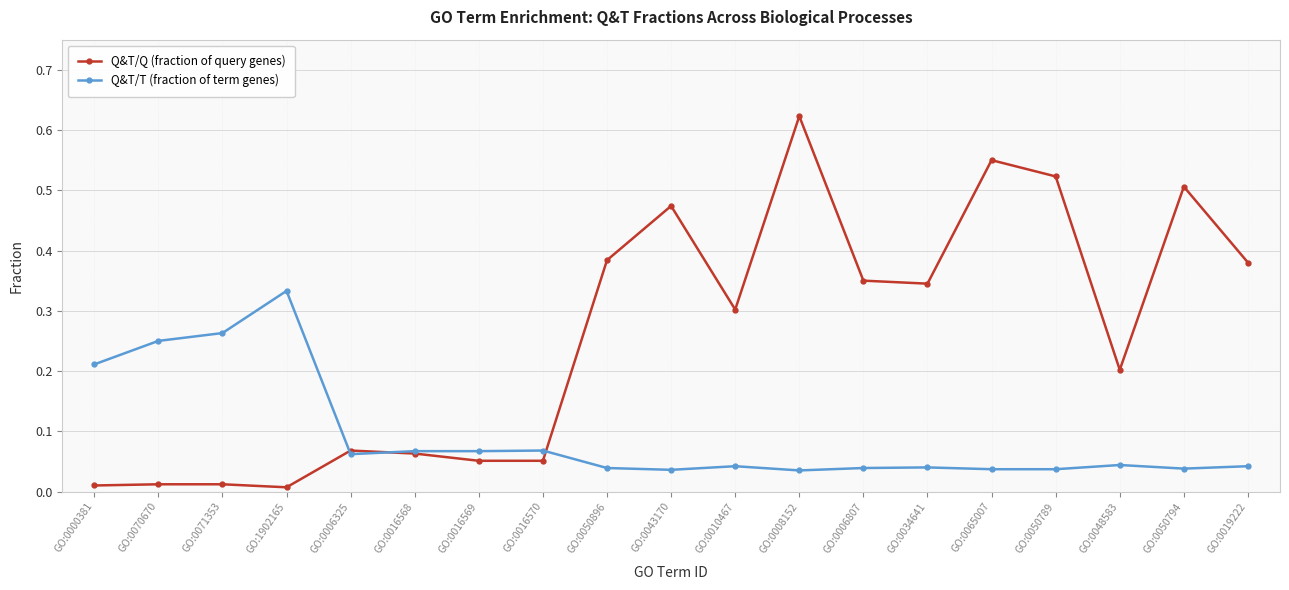

Which series has the largest range (max minus min)?

Q&T/Q (fraction of query genes)